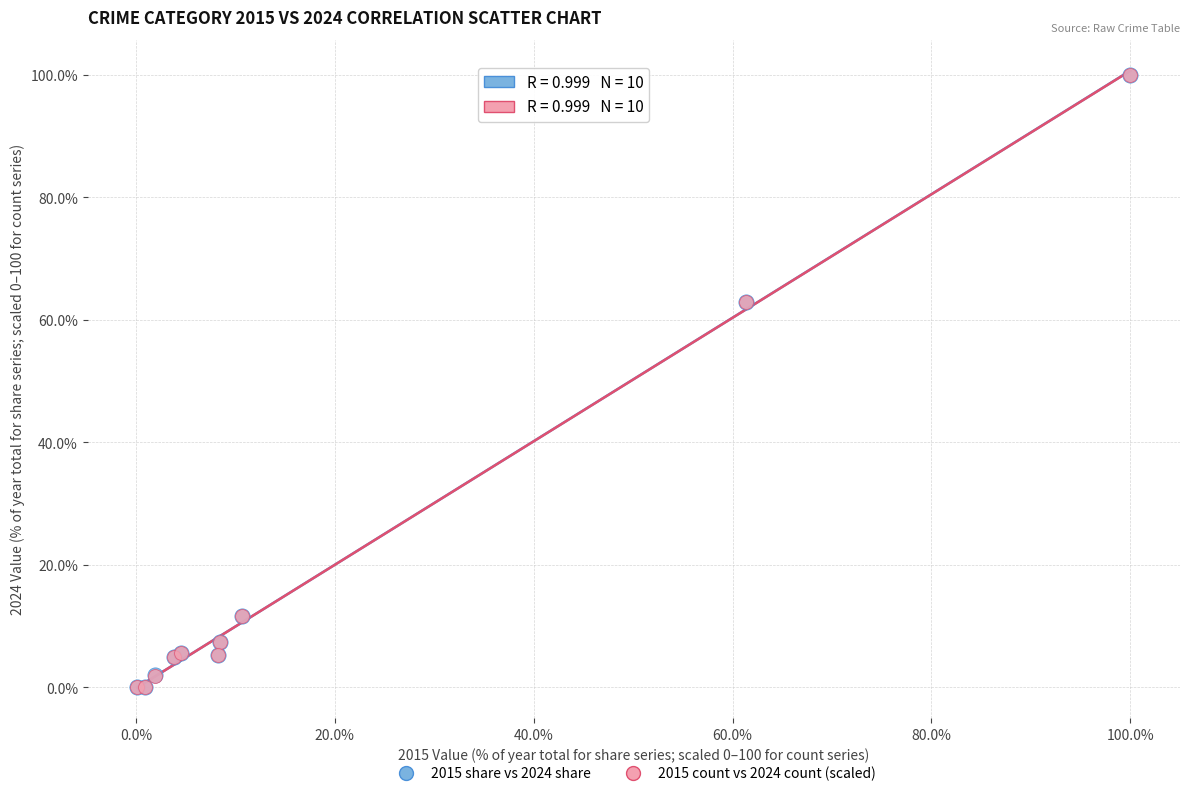

What are all the series names shown in the legend?

2015 share vs 2024 share, 2015 count vs 2024 count (scaled)